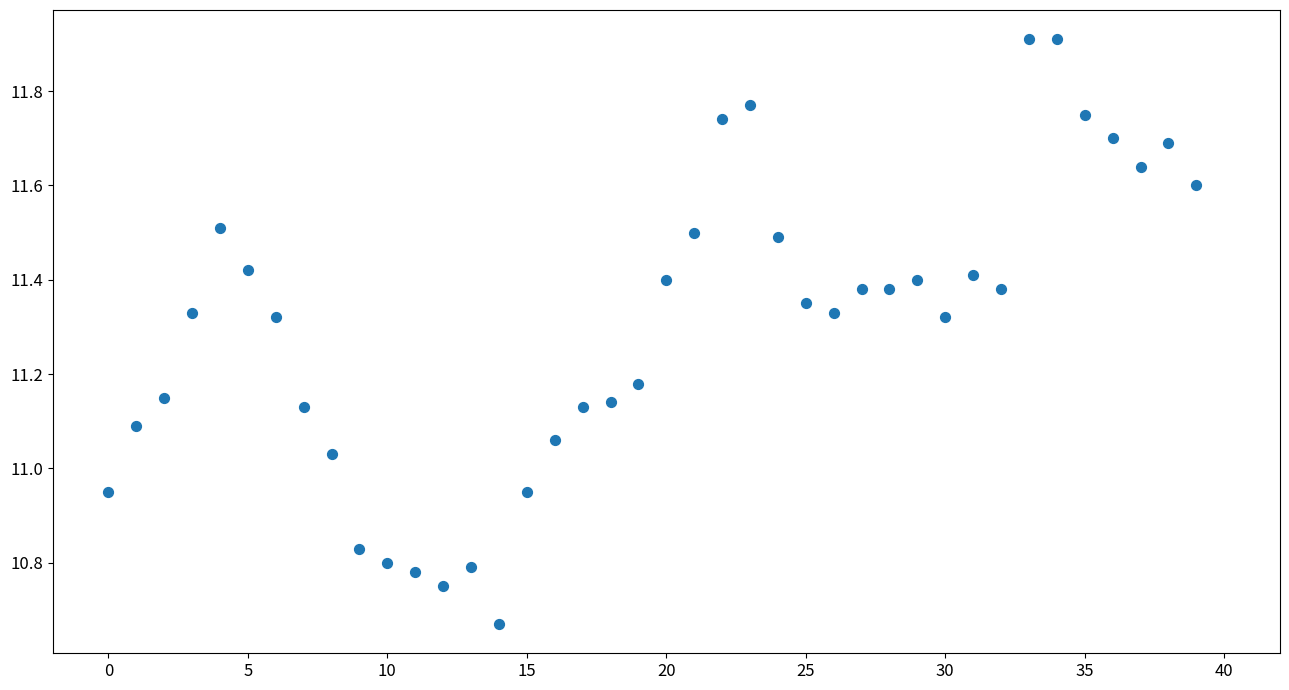

What is the range of Y values (max minus min)?

1.2